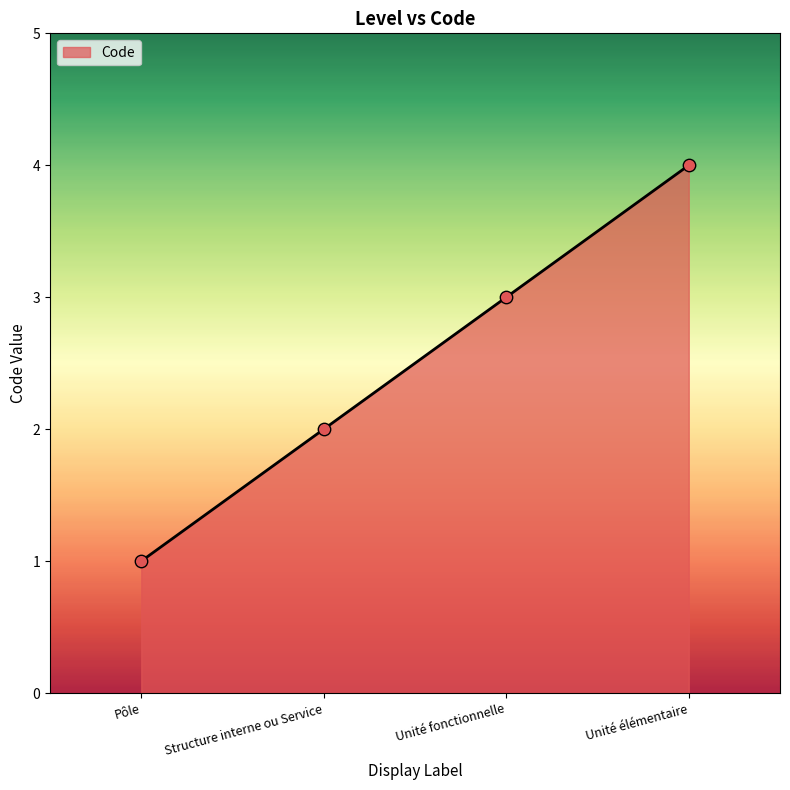

Approximately how many times larger is the value at Unité fonctionnelle compared to Structure interne ou Service?

1.5